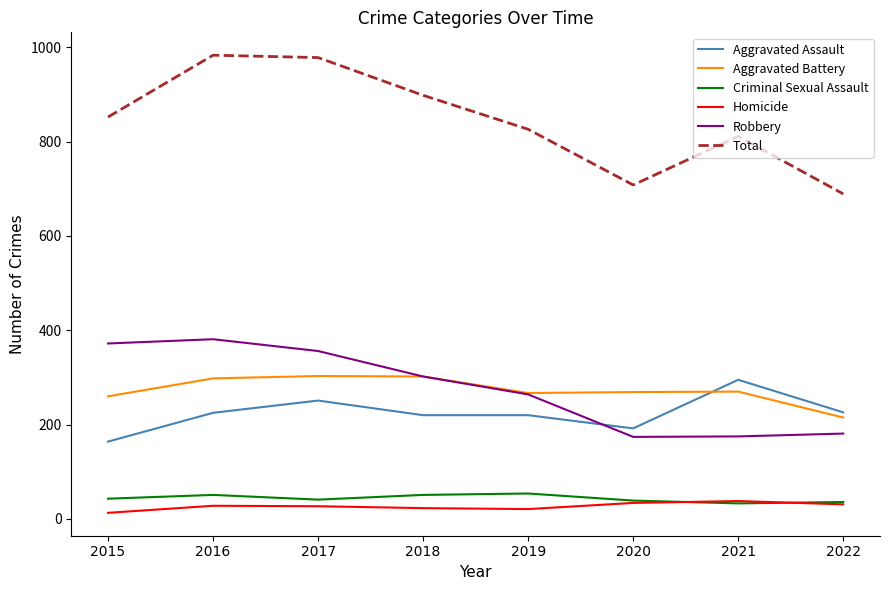

Which series has the largest range (max minus min)?

Total